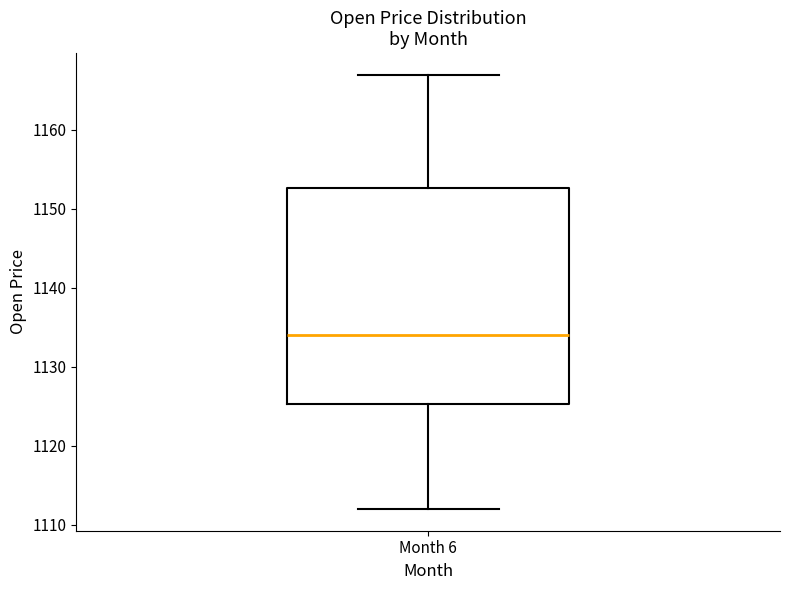

Where is the upper edge of the box for Month 6 on the y-axis? The values are not printed on the chart, so give them approximately, as read against the axis.

1153